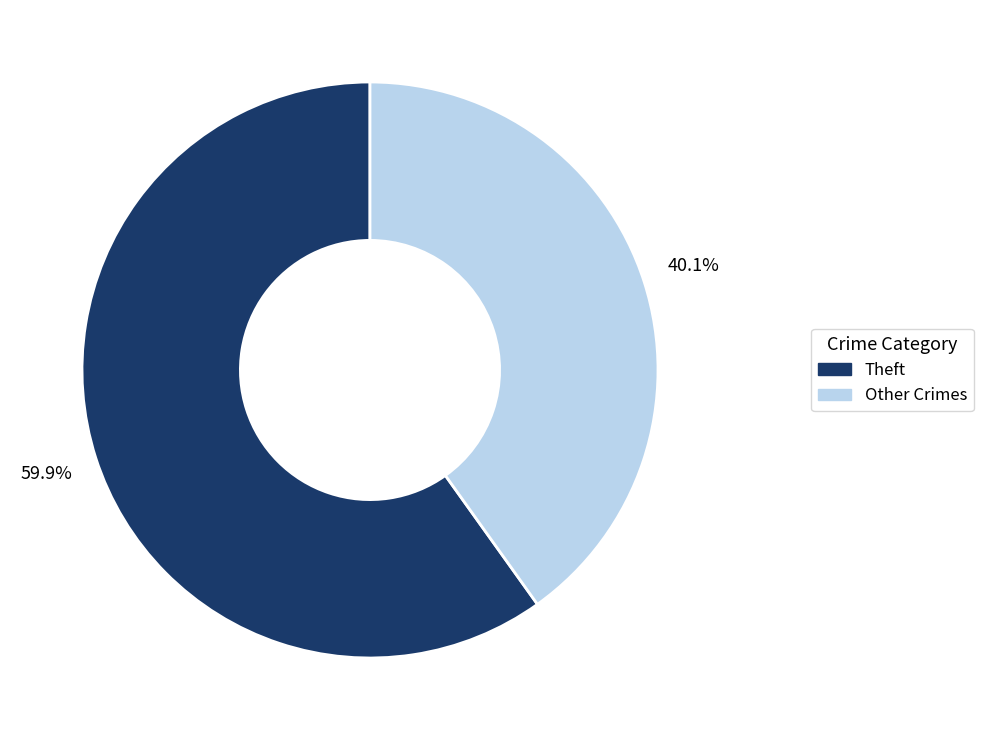

Which slice is the largest?

Theft